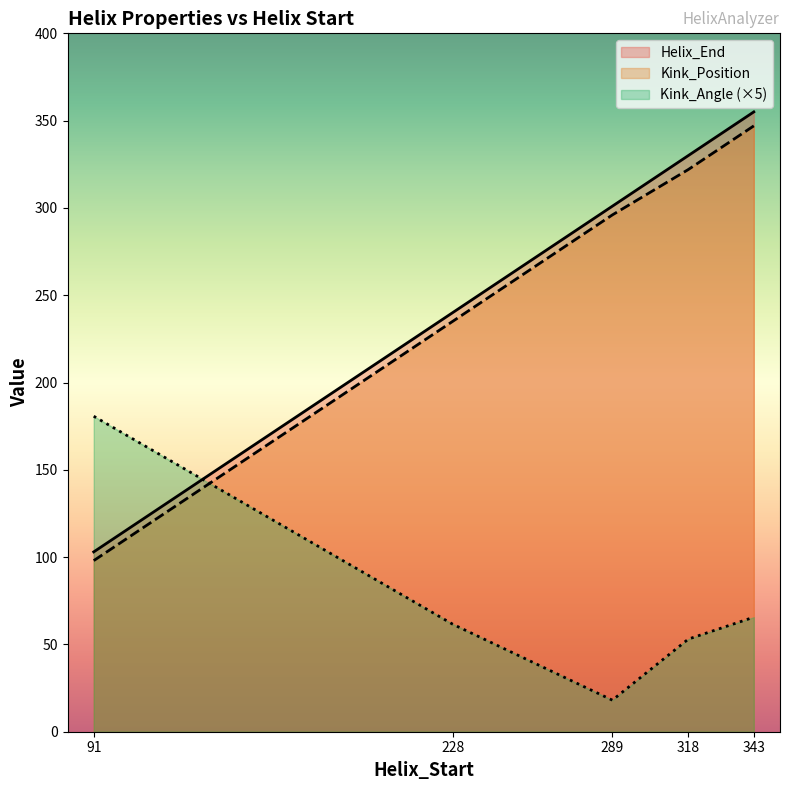

How many lines are shown in the chart?

3